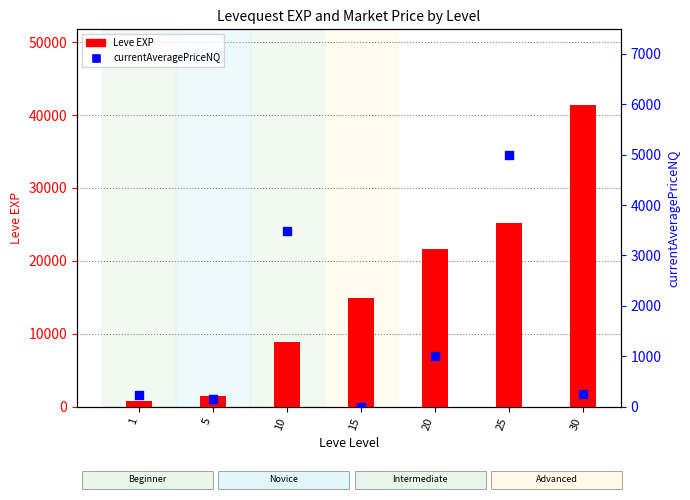

Is the value of currentAveragePriceNQ at 1 greater than the value of Leve EXP at 1?

No